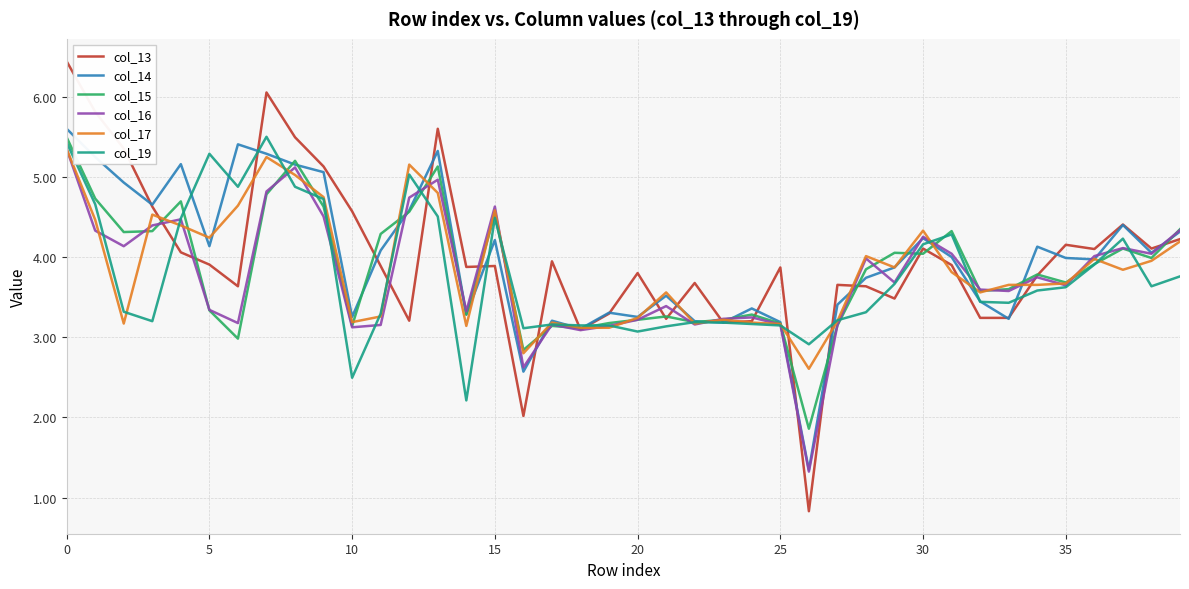

Which series has the widest spread of values?

col_13